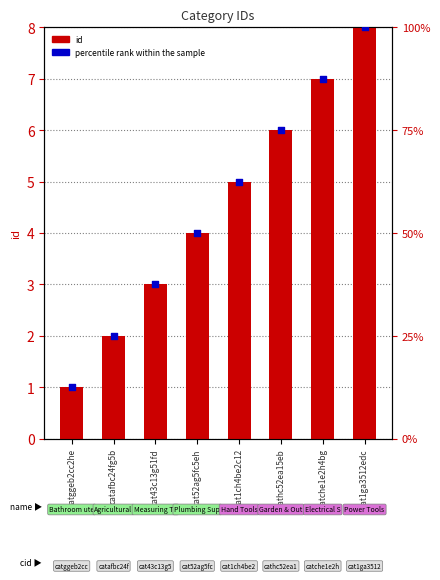

Which series has the largest total across all categories?

percentile rank within the sample